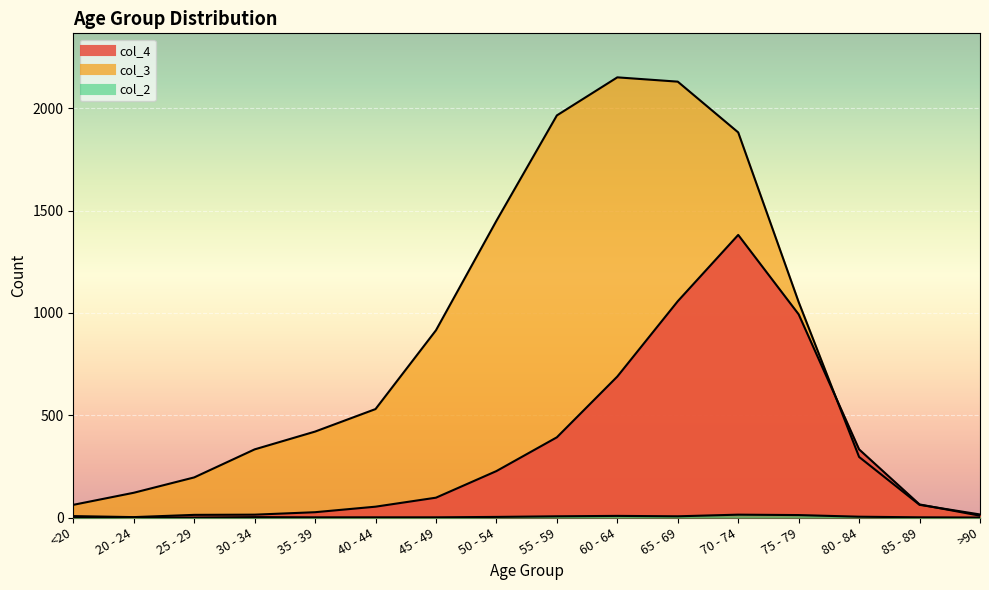

True or false: col_3 and col_2 cross at least once.

False